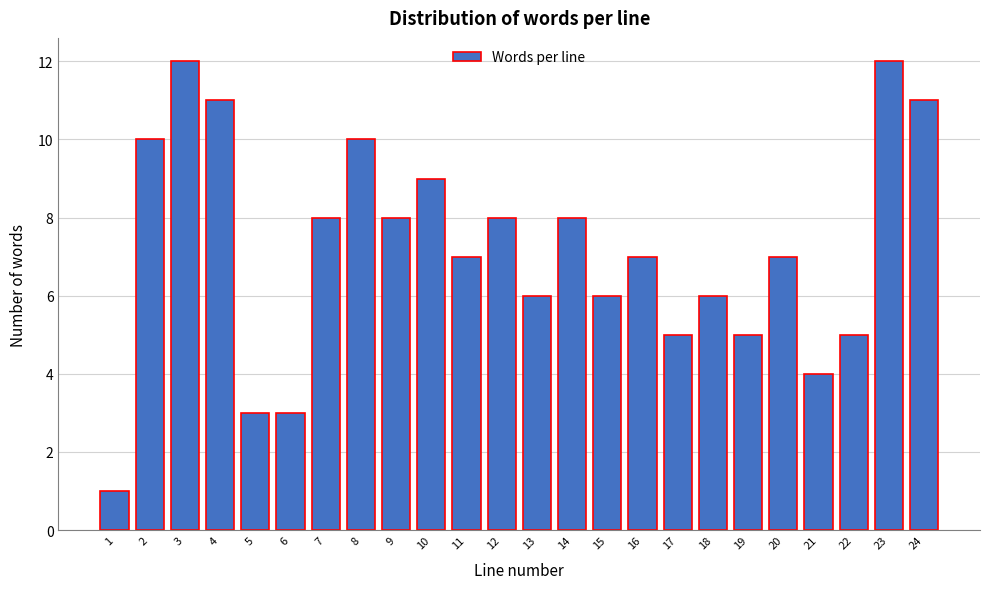

Reading left to right, list all the values displayed in this chart.

1	10	12	11	3	3	8	10	8	9	7	8	6	8	6	7	5	6	5	7	4	5	12	11